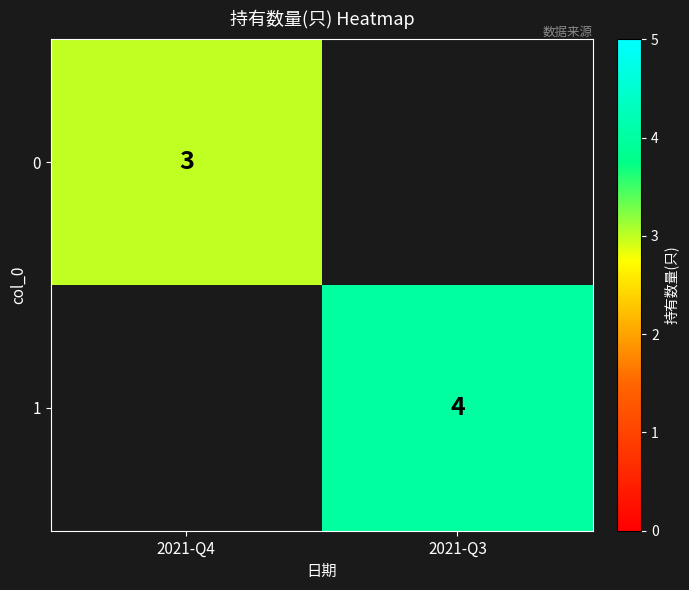

At which category does the chart reach its peak across all series?

2021-Q3